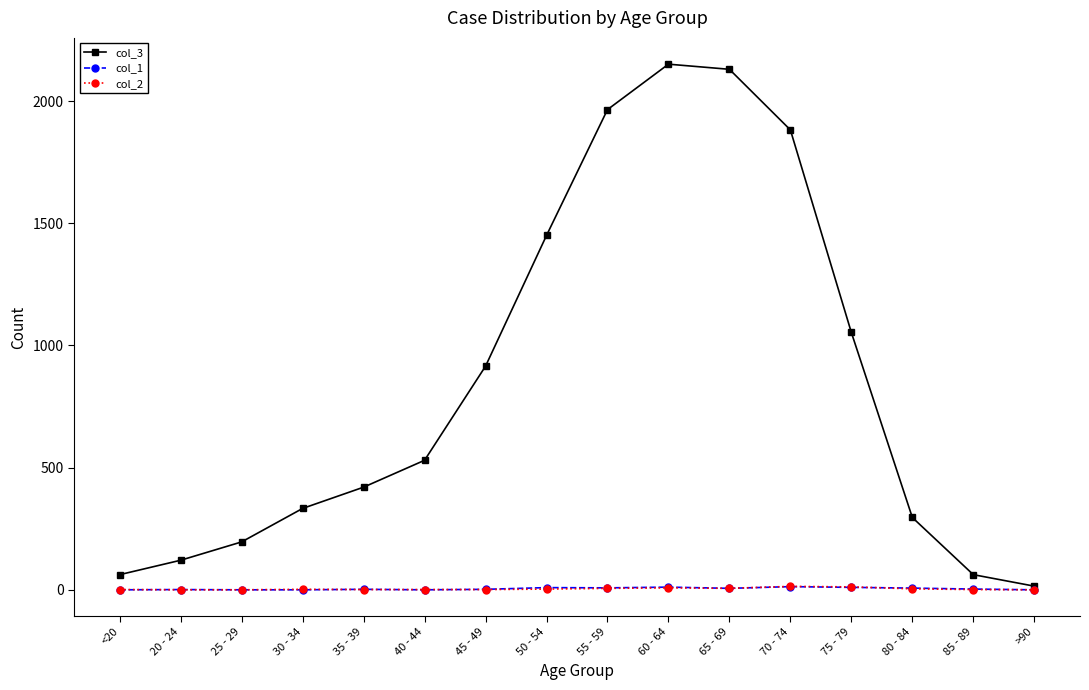

What is the label of the 8th point from the left?

50 - 54